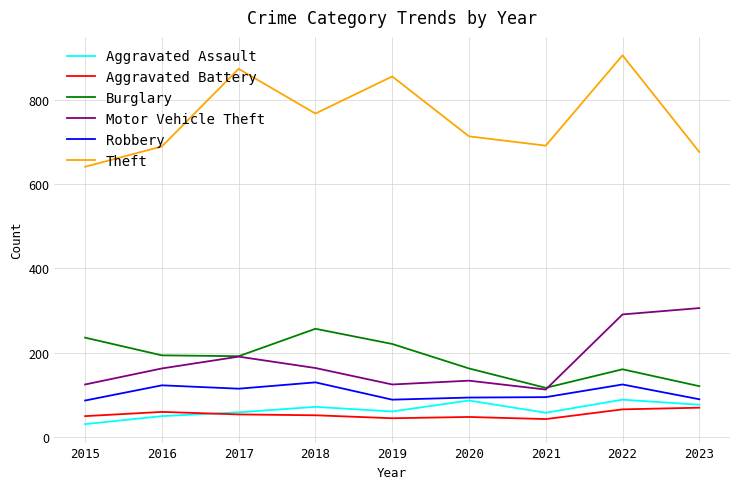

What value does the Burglary series have at 2022, to the nearest 50?

150